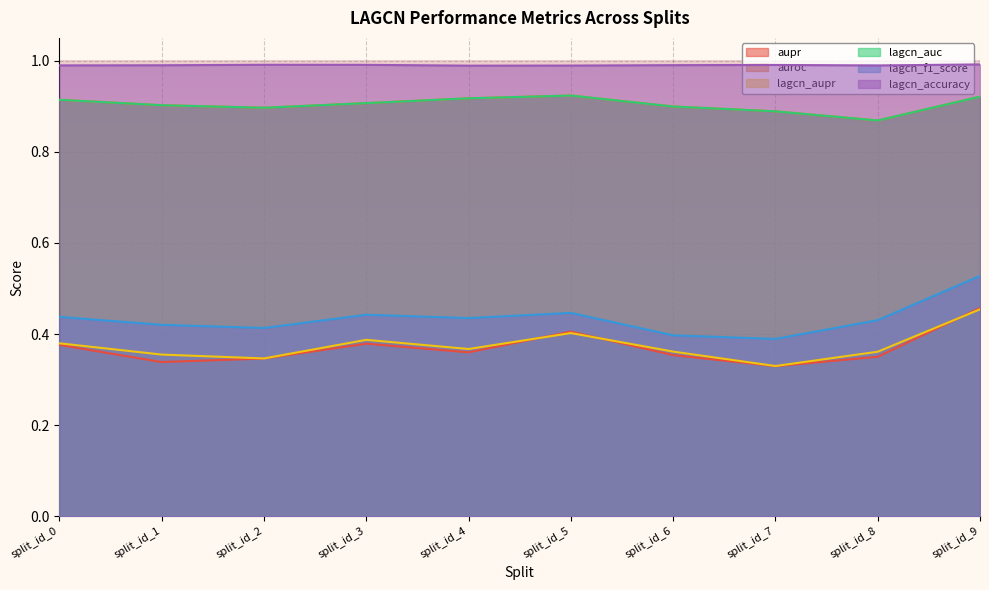

Which category has the lowest value in the lagcn_aupr series?

split_id_7